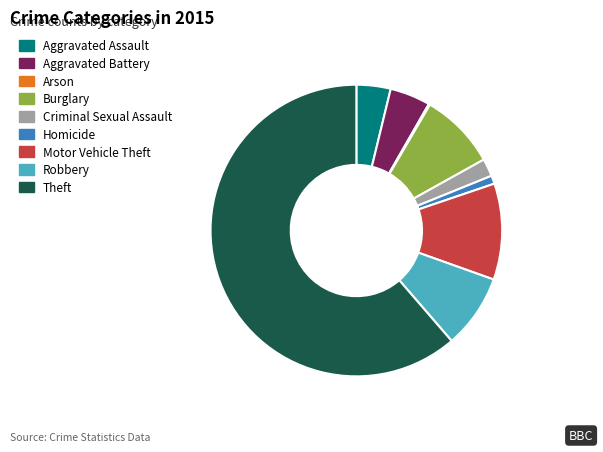

True or false: Motor Vehicle Theft accounts for 1% of the total.

False